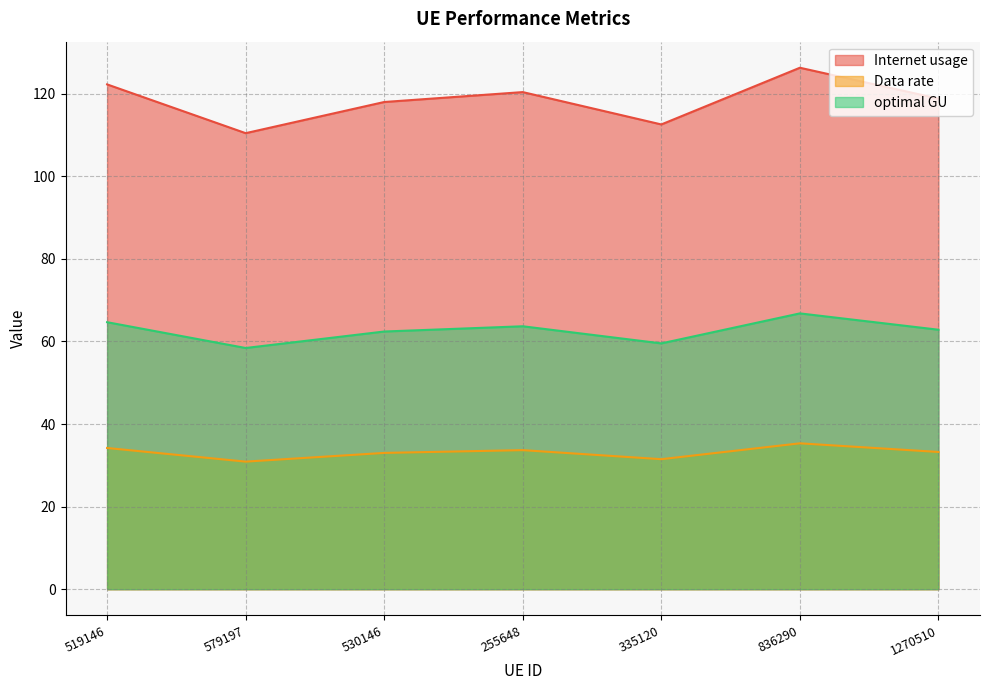

What is the value of the optimal GU point at the 1st from the left?

64.7